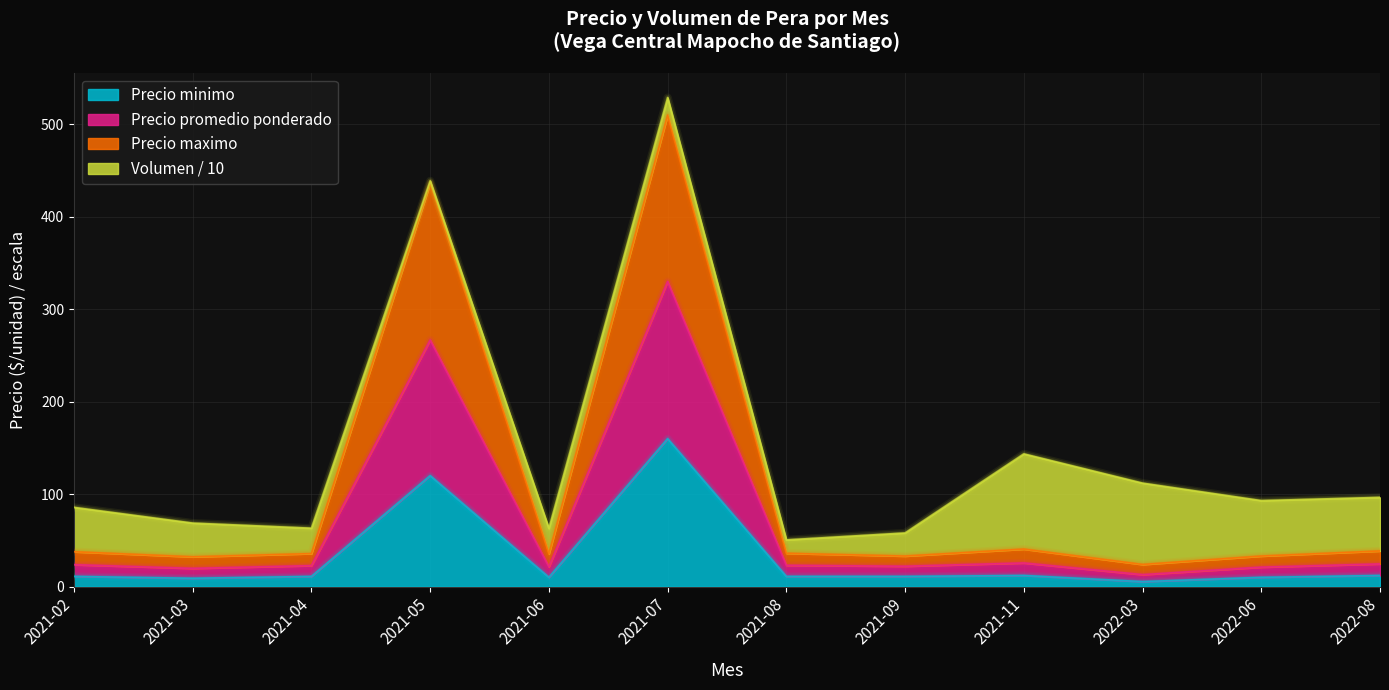

What is the difference between the second highest and minimum values in the Precio minimo series?

114.6